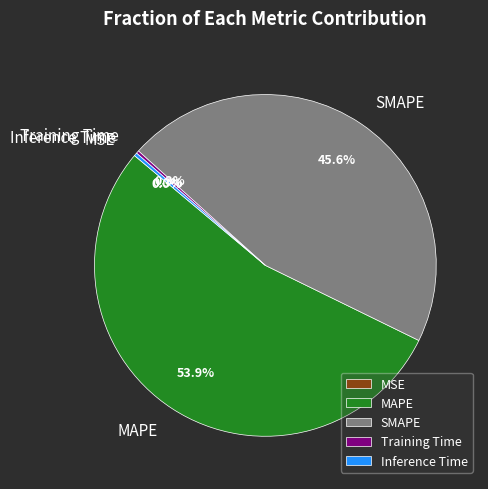

Does MAPE represent more than half of the total?

Yes